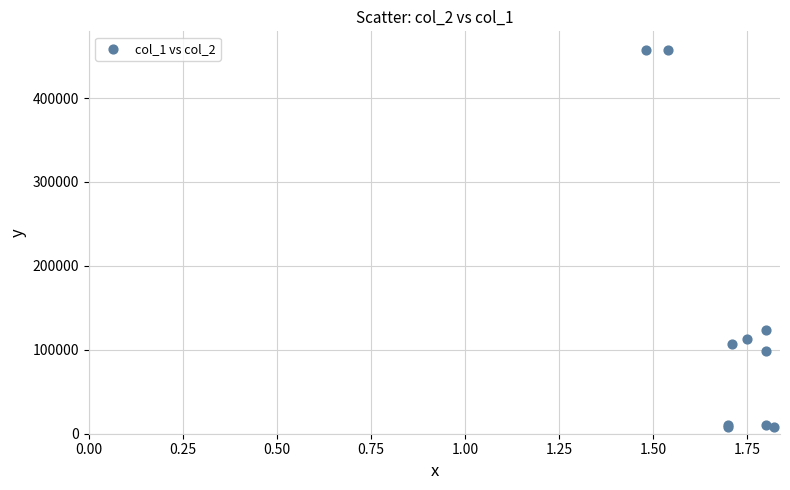

What Y value in the scatter plot is closest to 232500?

123000